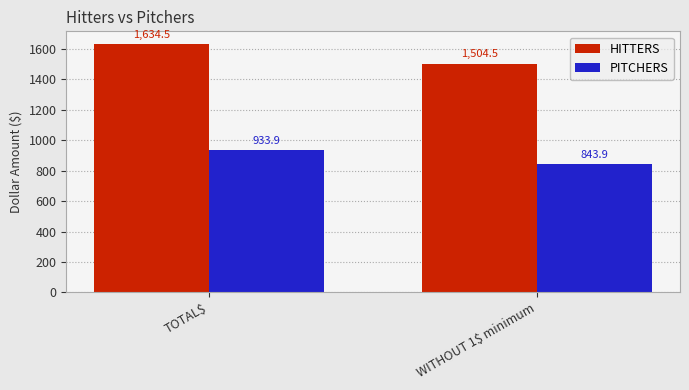

What is the spread (max minus min) of values at WITHOUT 1$ minimum?

660.6